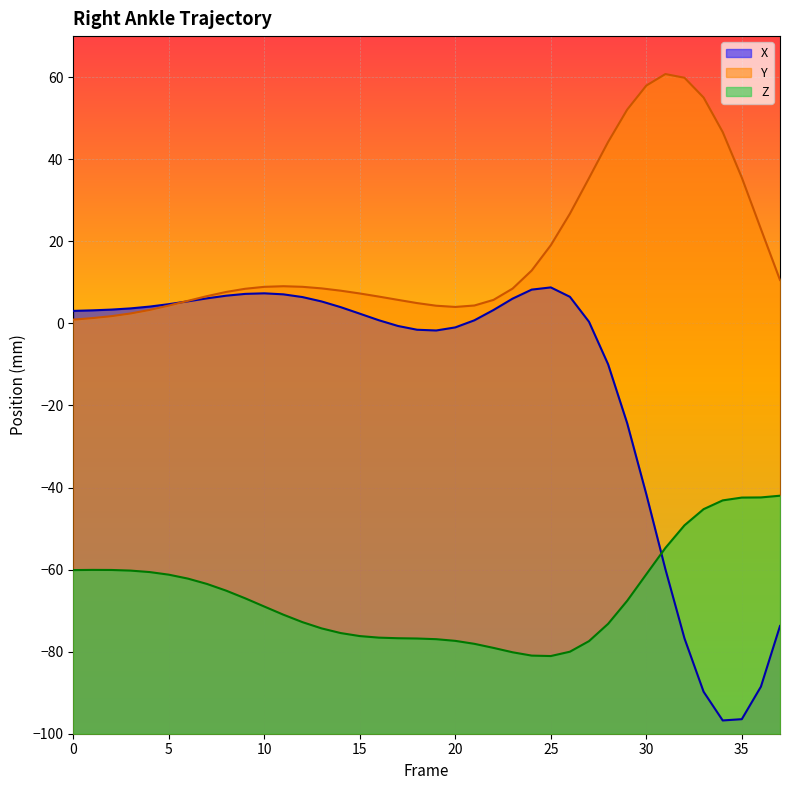

What is the sum of the Z values at 34 and 16?

-119.7